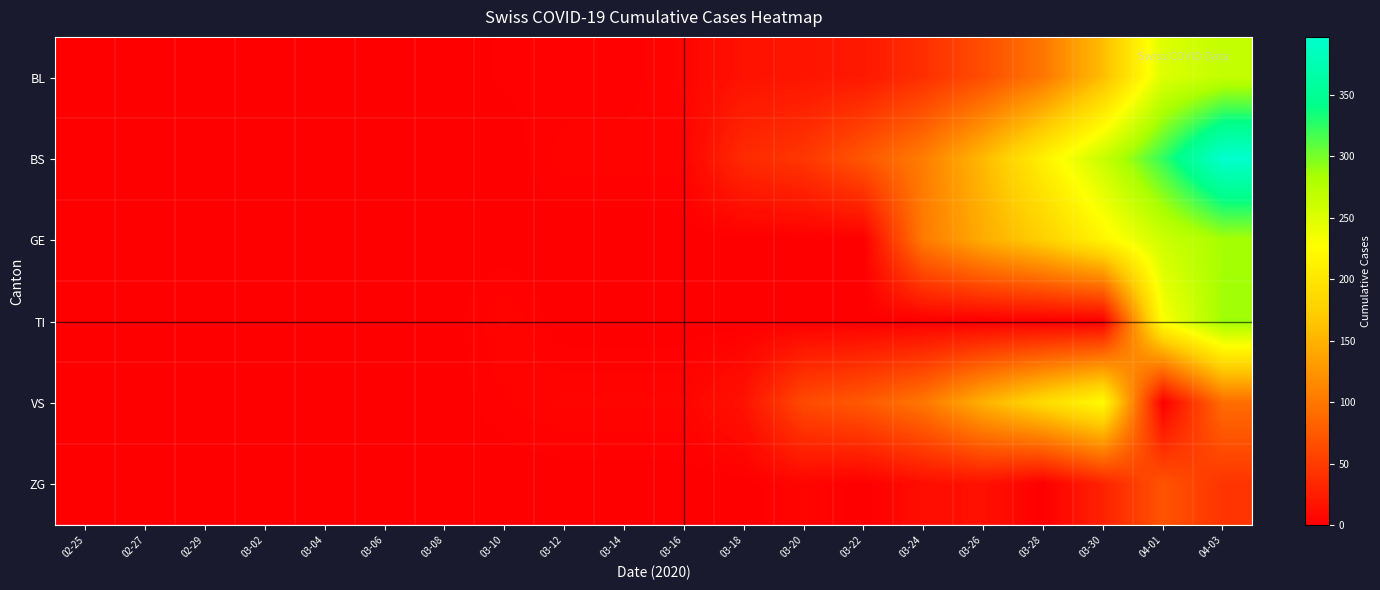

Which has a higher value, 03-06 or 02-29?

03-06